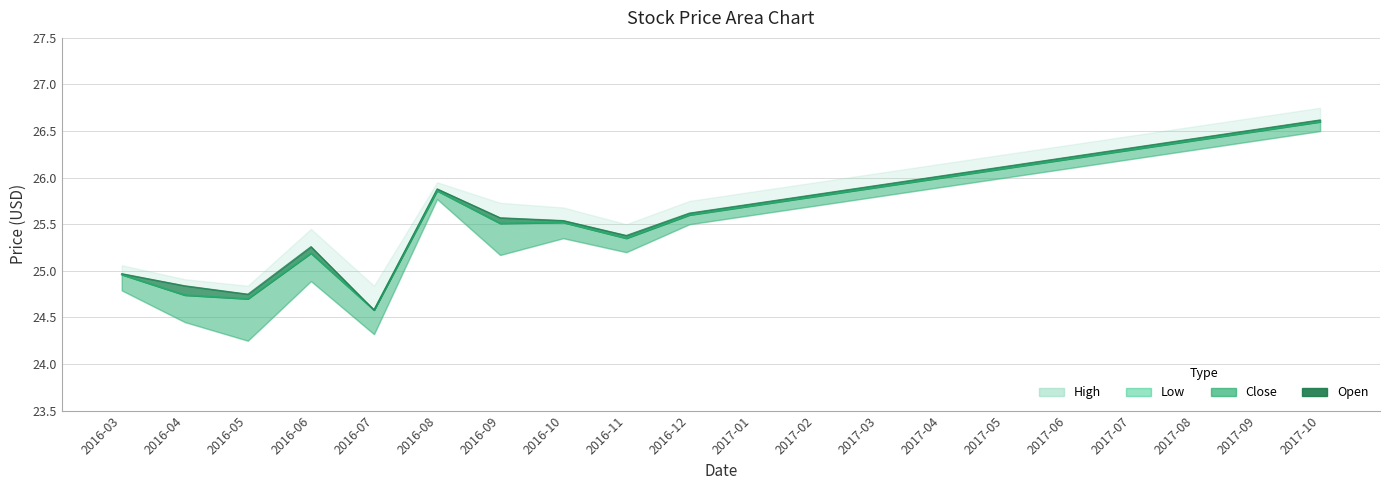

What is the label of the 10th point from the right?

2017-01